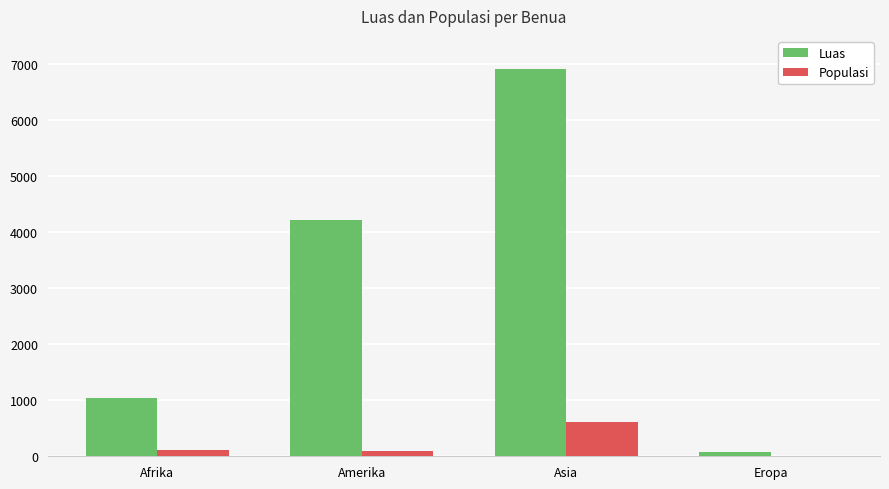

The value of Luas at Asia is 10059.3. True or false?

False